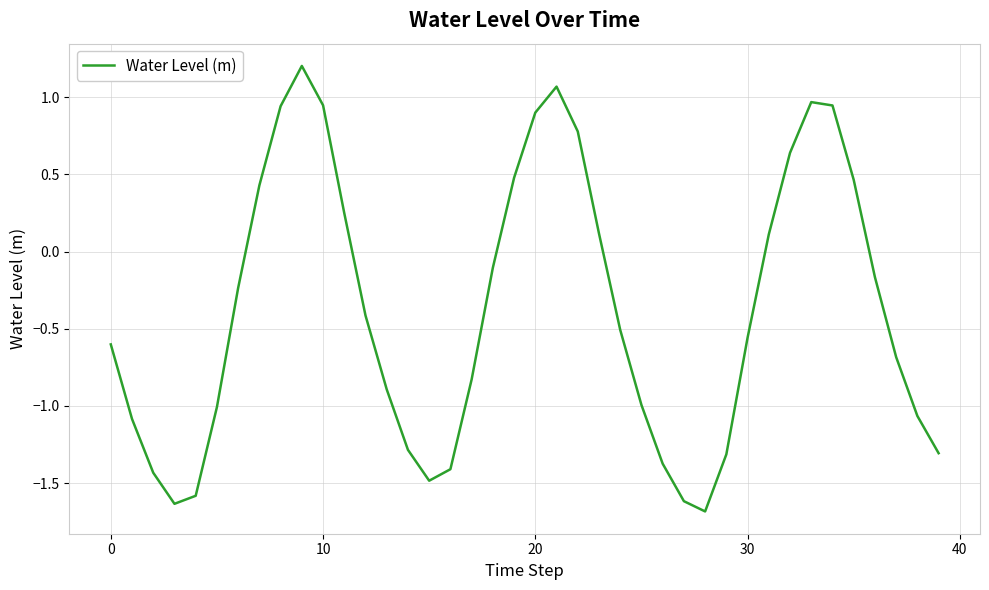

How many categories are shown in the chart?

40